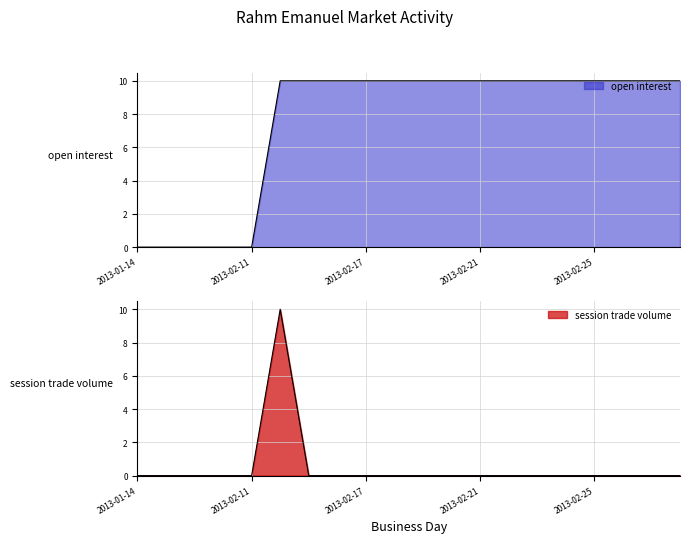

Rank the series by their maximum value, from lowest to highest.

open interest, session trade volume